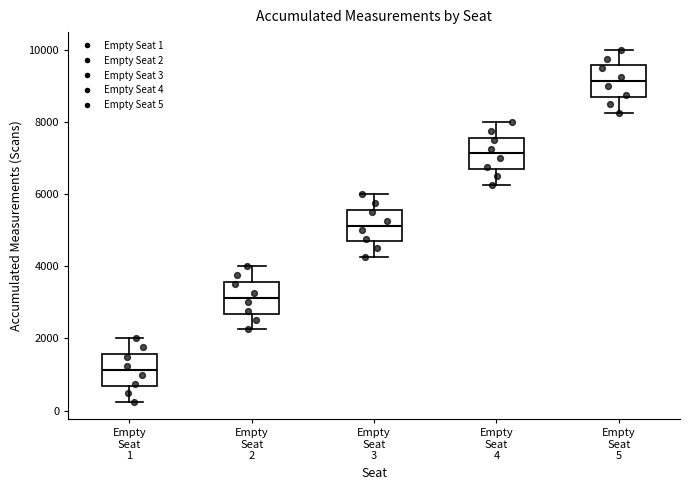

Reading left to right, transcribe this box plot: for each box, give where its median line is, the range the box spans, and where its two whiskers end, as read against the y-axis. The values are not printed on the chart, so give them approximately, as read against the axis.

Empty Seat 1: median 1200, box 600 to 1600, whiskers 200 to 2000
Empty Seat 2: median 3200, box 2600 to 3600, whiskers 2200 to 4000
Empty Seat 3: median 5200, box 4600 to 5600, whiskers 4200 to 6000
Empty Seat 4: median 7200, box 6600 to 7600, whiskers 6200 to 8000
Empty Seat 5: median 9200, box 8600 to 9600, whiskers 8200 to 10000